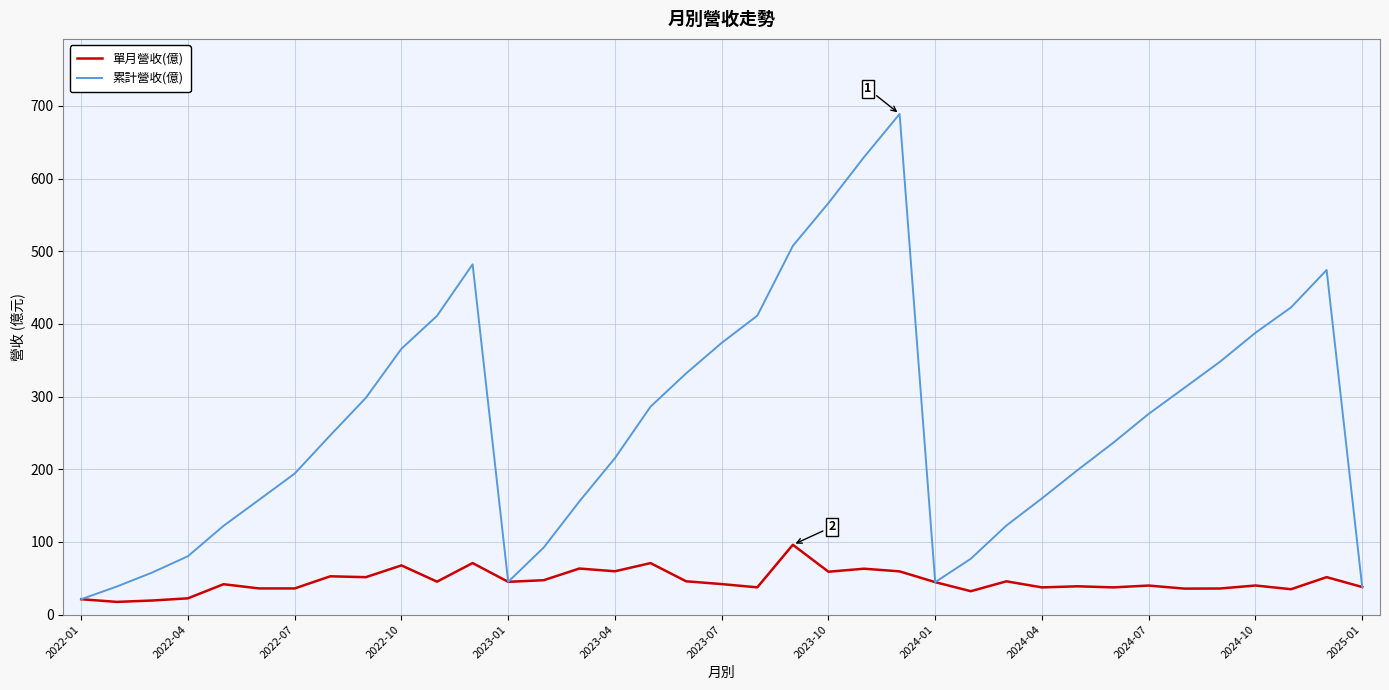

Which series has the largest range (max minus min)?

累計營收(億)